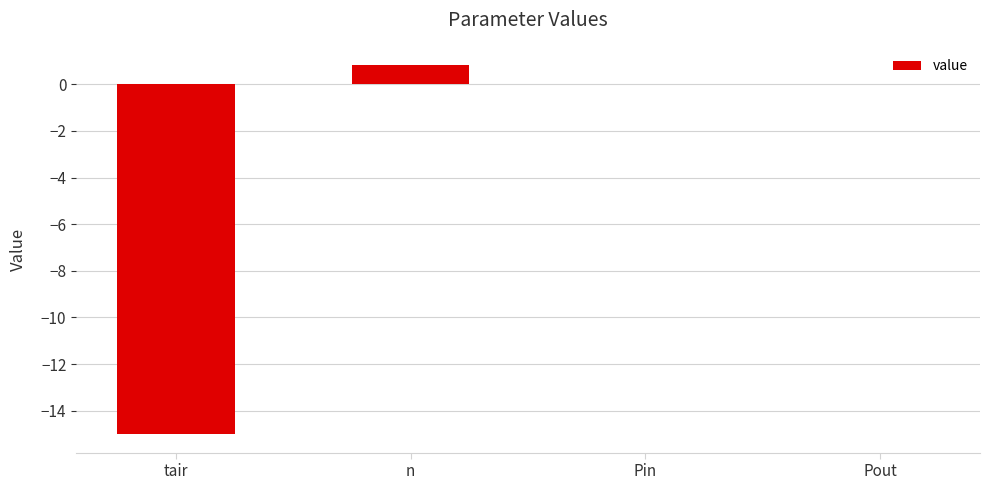

Count the number of categories in the chart.

4